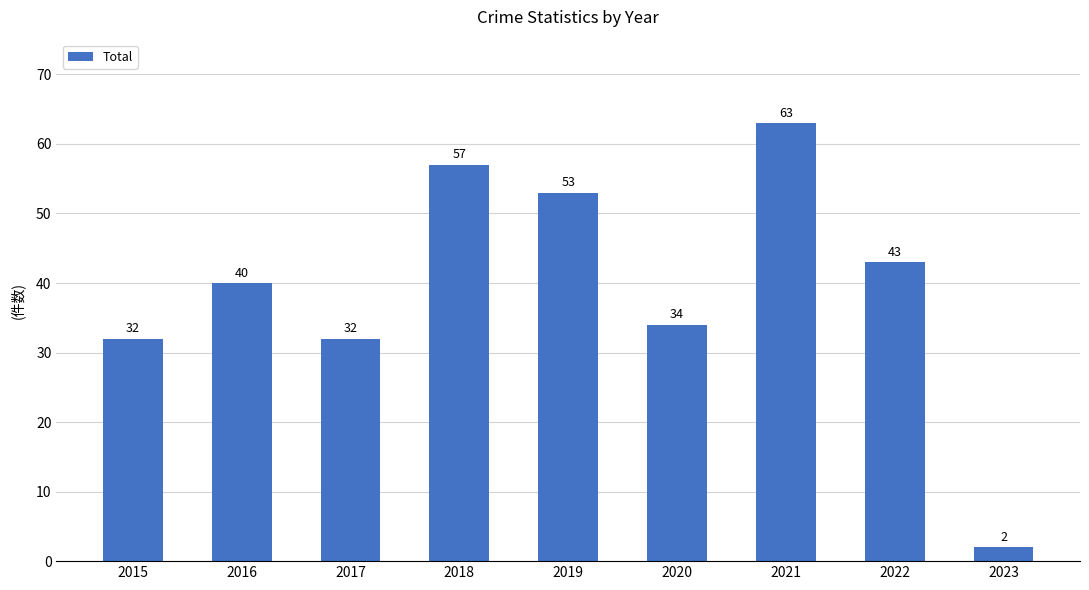

What is the value of the 7th bar from the left?

63